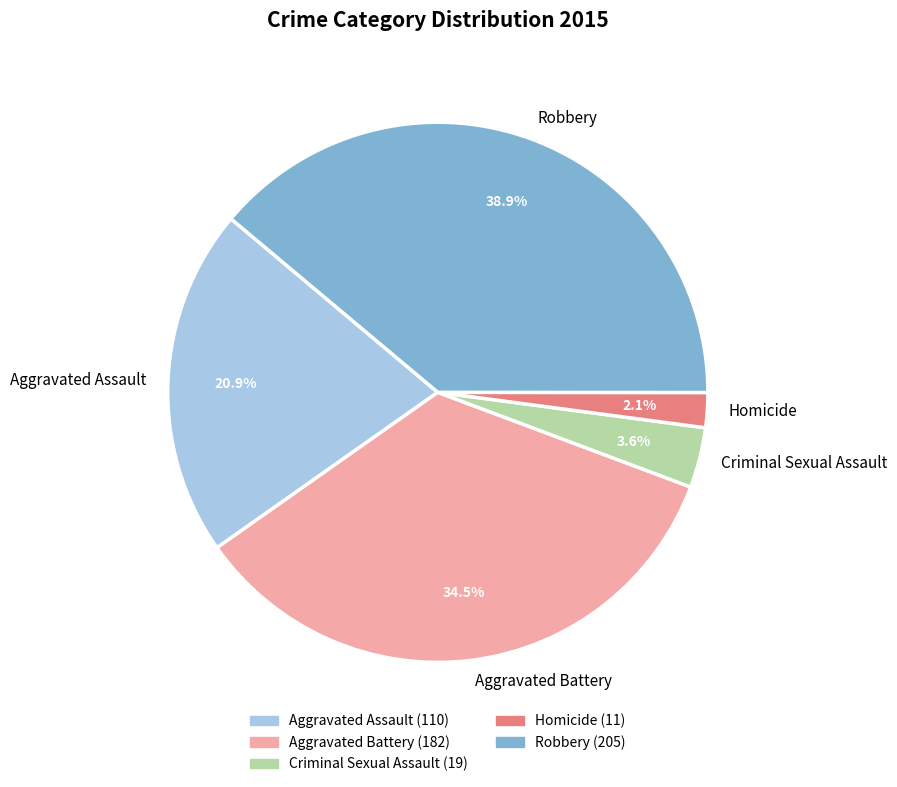

What is the total percentage of Robbery and Criminal Sexual Assault?

42.5%